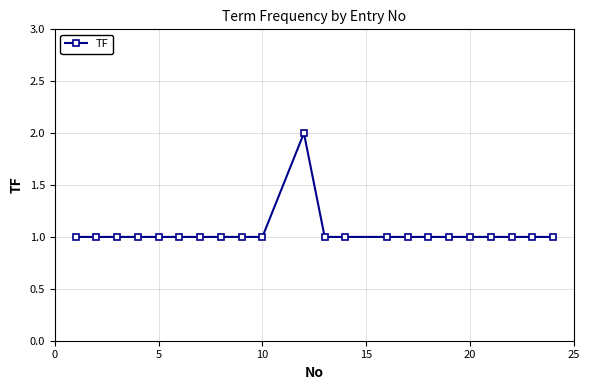

How many series are shown in this chart?

1